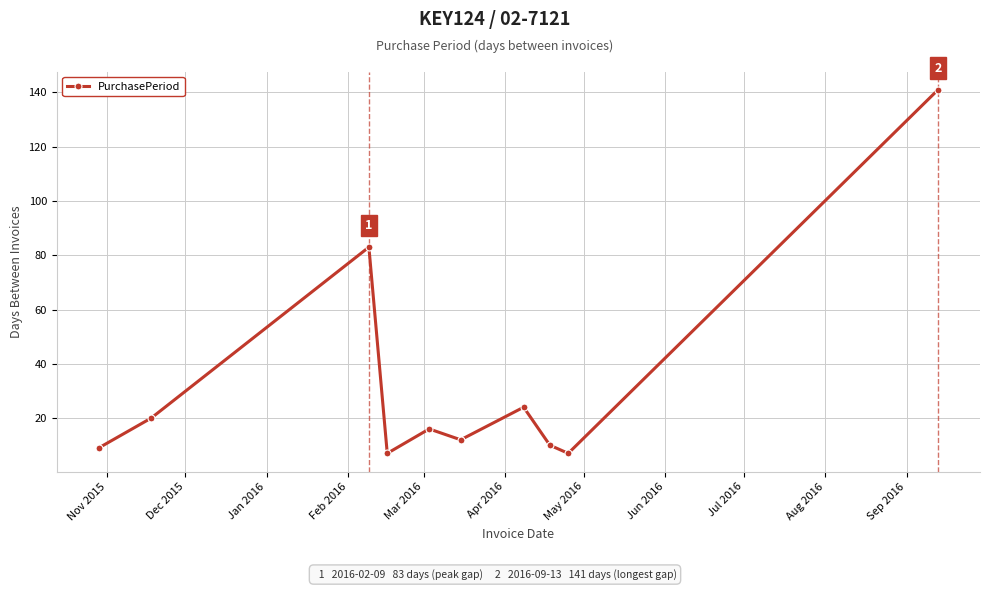

What is the smallest value displayed?

7